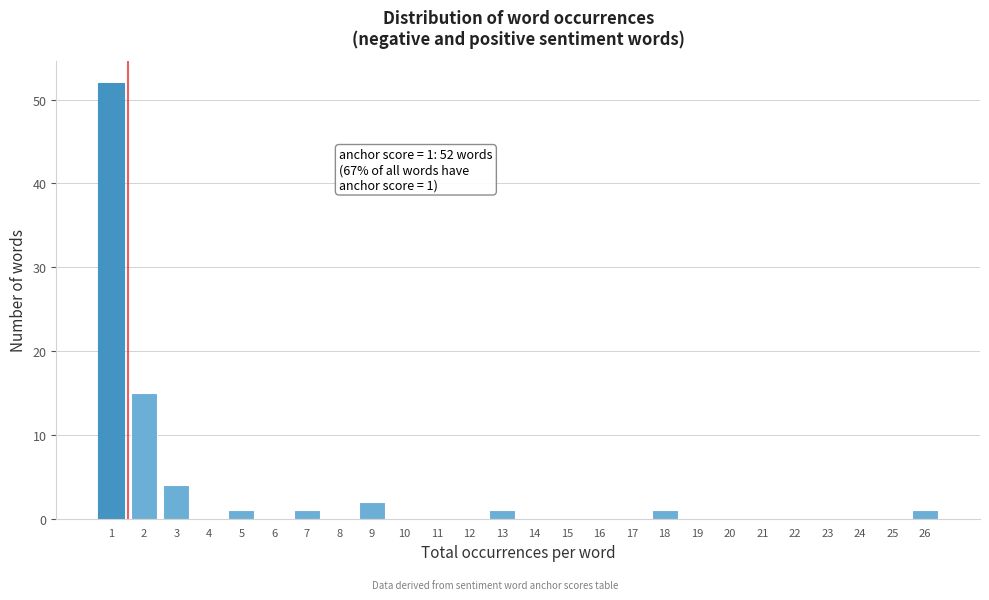

Reading left to right, list all the values displayed in this chart.

1=52	2=15	3=4	4=0	5=1	6=0	7=1	8=0	9=2	10=0	11=0	12=0	13=1	14=0	15=0	16=0	17=0	18=1	19=0	20=0	21=0	22=0	23=0	24=0	25=0	26=1